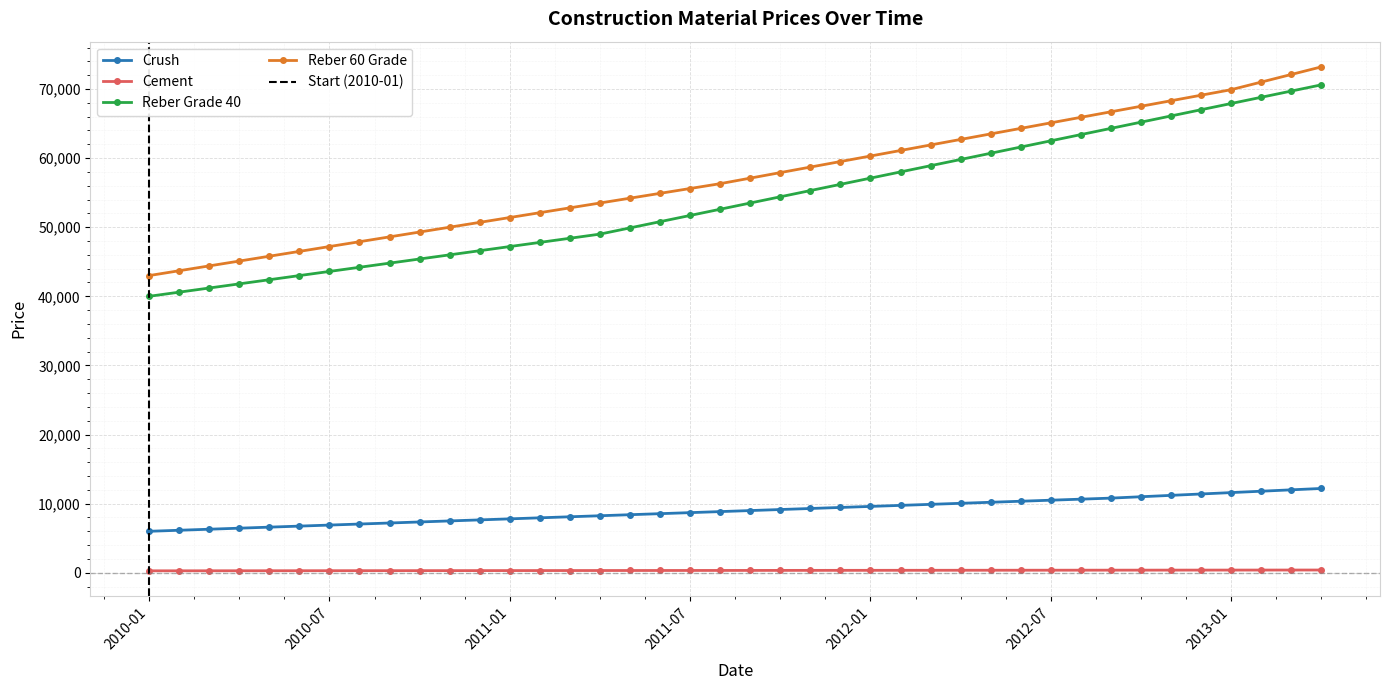

How many data points in Reber Grade 40 are above 53500?

19